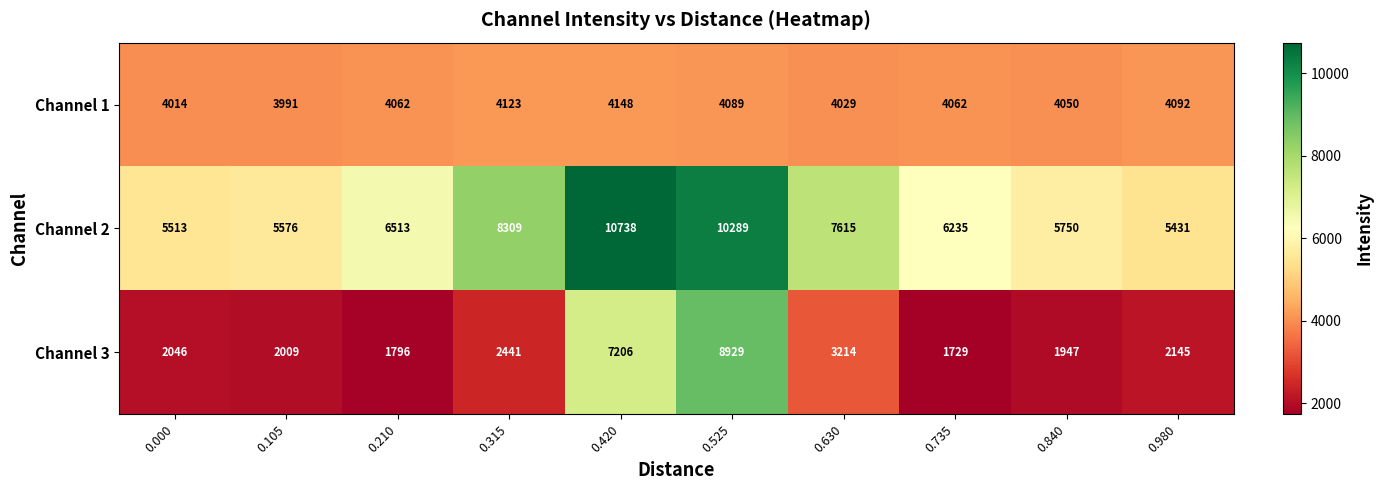

What is the approximate value of Channel 1 at 0.840, to the nearest 5?

4050